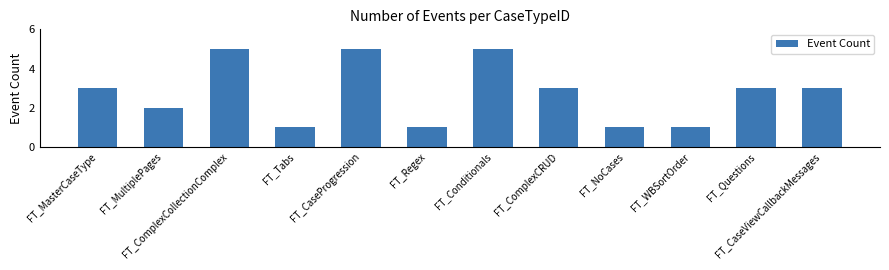

How many values are between 1 and 5?

12